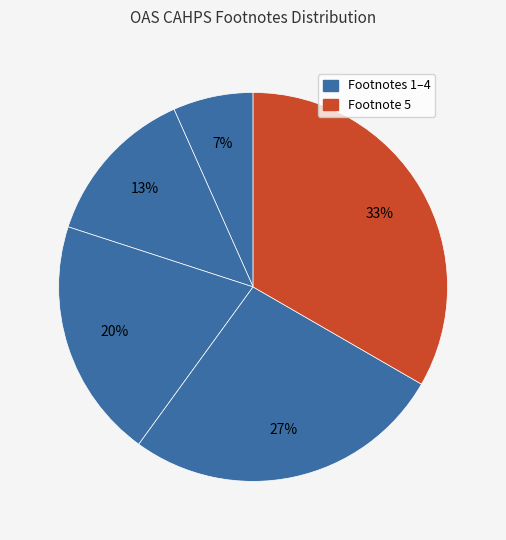

How many segments does this pie chart have?

5